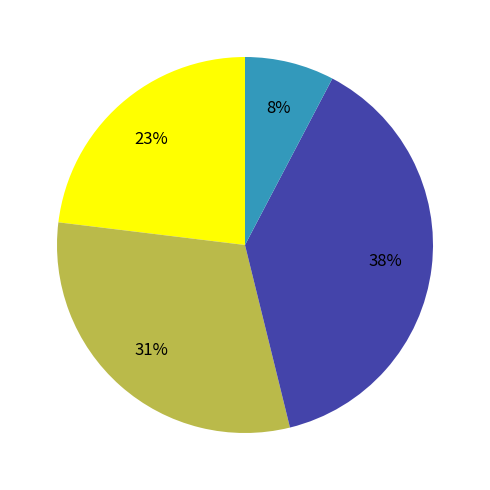

Count the number of slices in the pie.

4